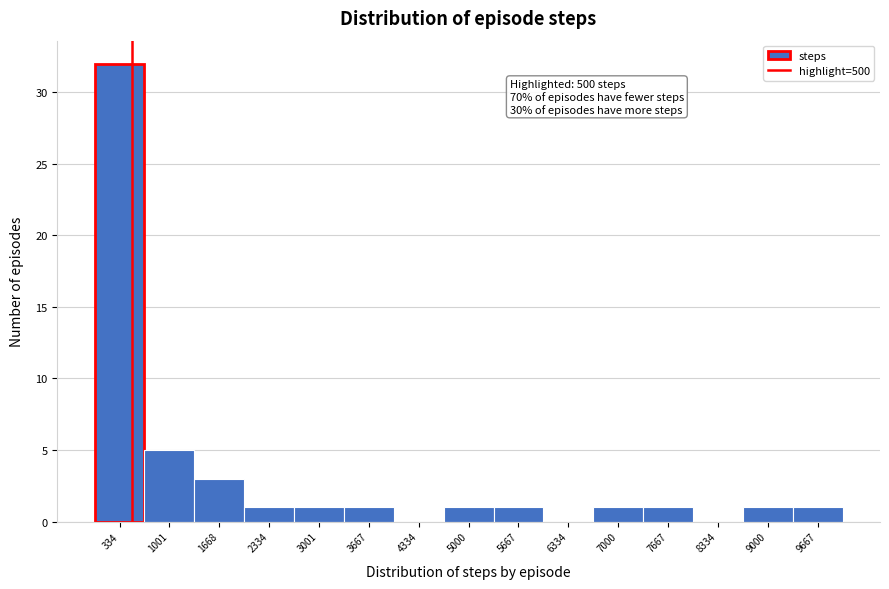

Over which range of the x-axis is the bar tallest?

0 to 700